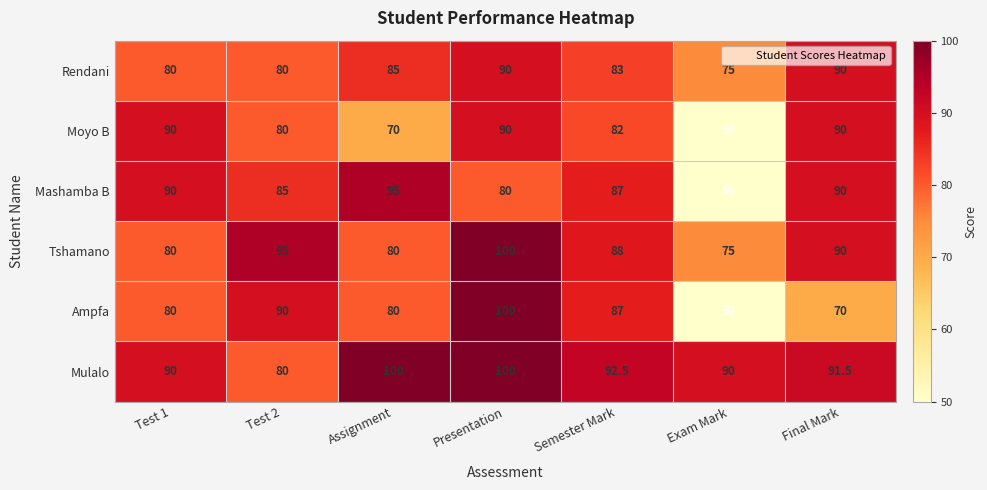

Read the Ampfa value at Final Mark.

70.0